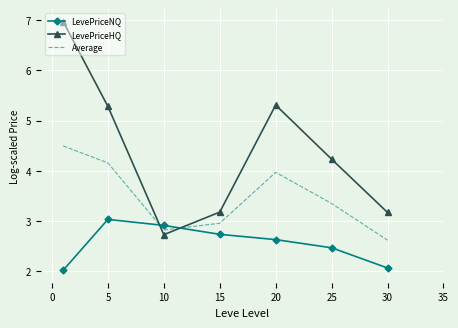

What are all the series names shown in the legend?

LevePriceNQ, LevePriceHQ, Average